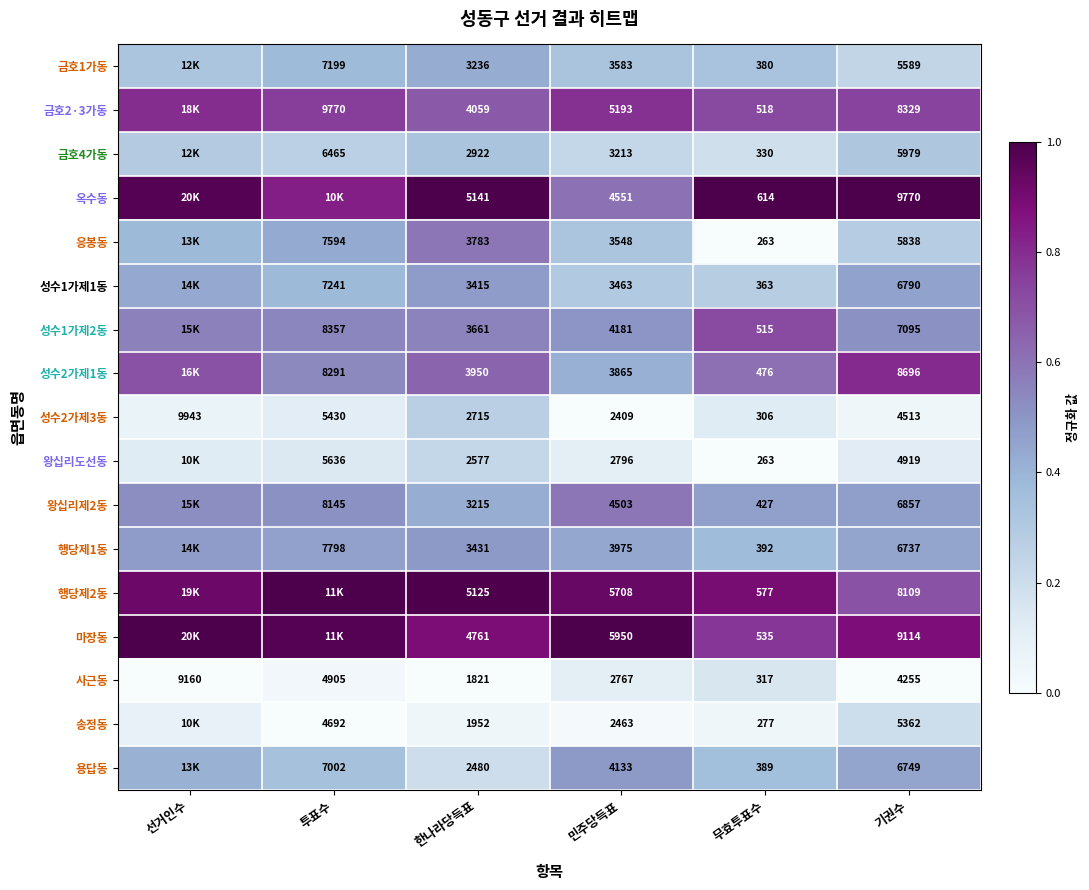

Where is 사근동 nearest to the value 4738?

투표수